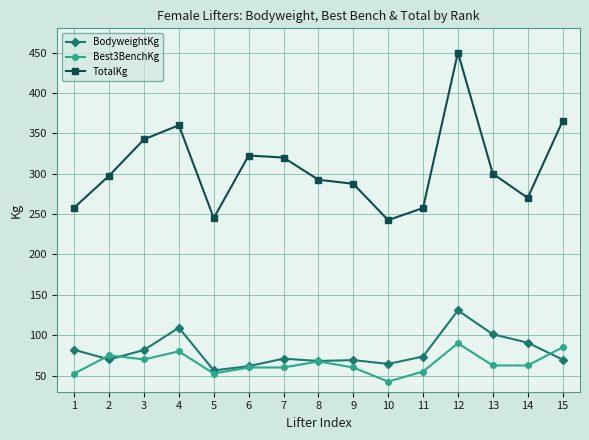

True or false: TotalKg and BodyweightKg intersect in this chart.

False